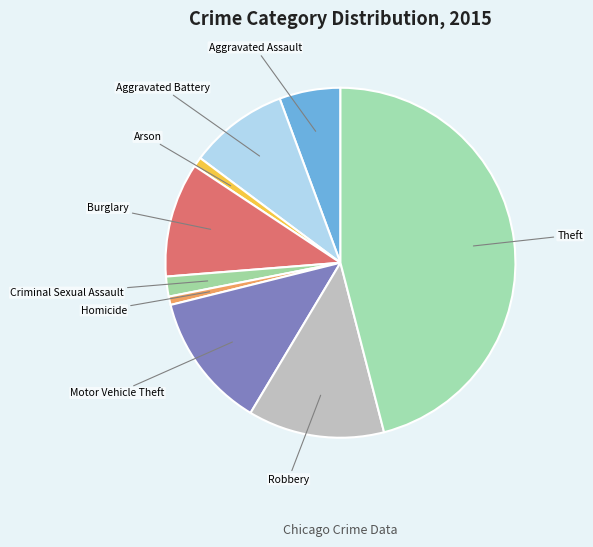

Combined, do Arson and Criminal Sexual Assault account for over 50%?

No